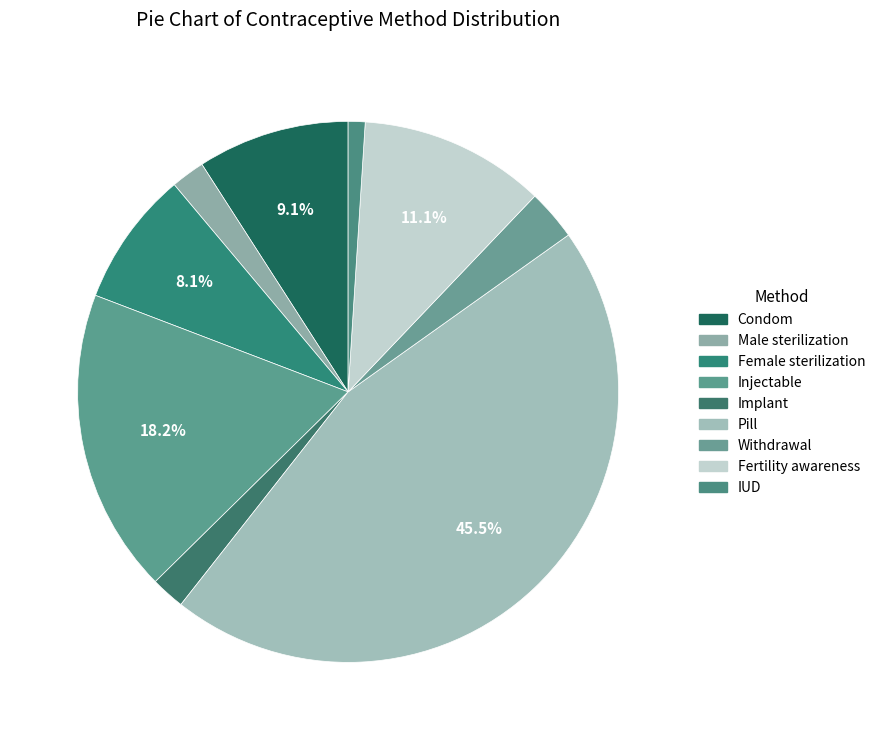

Is Pill the majority of the pie?

No